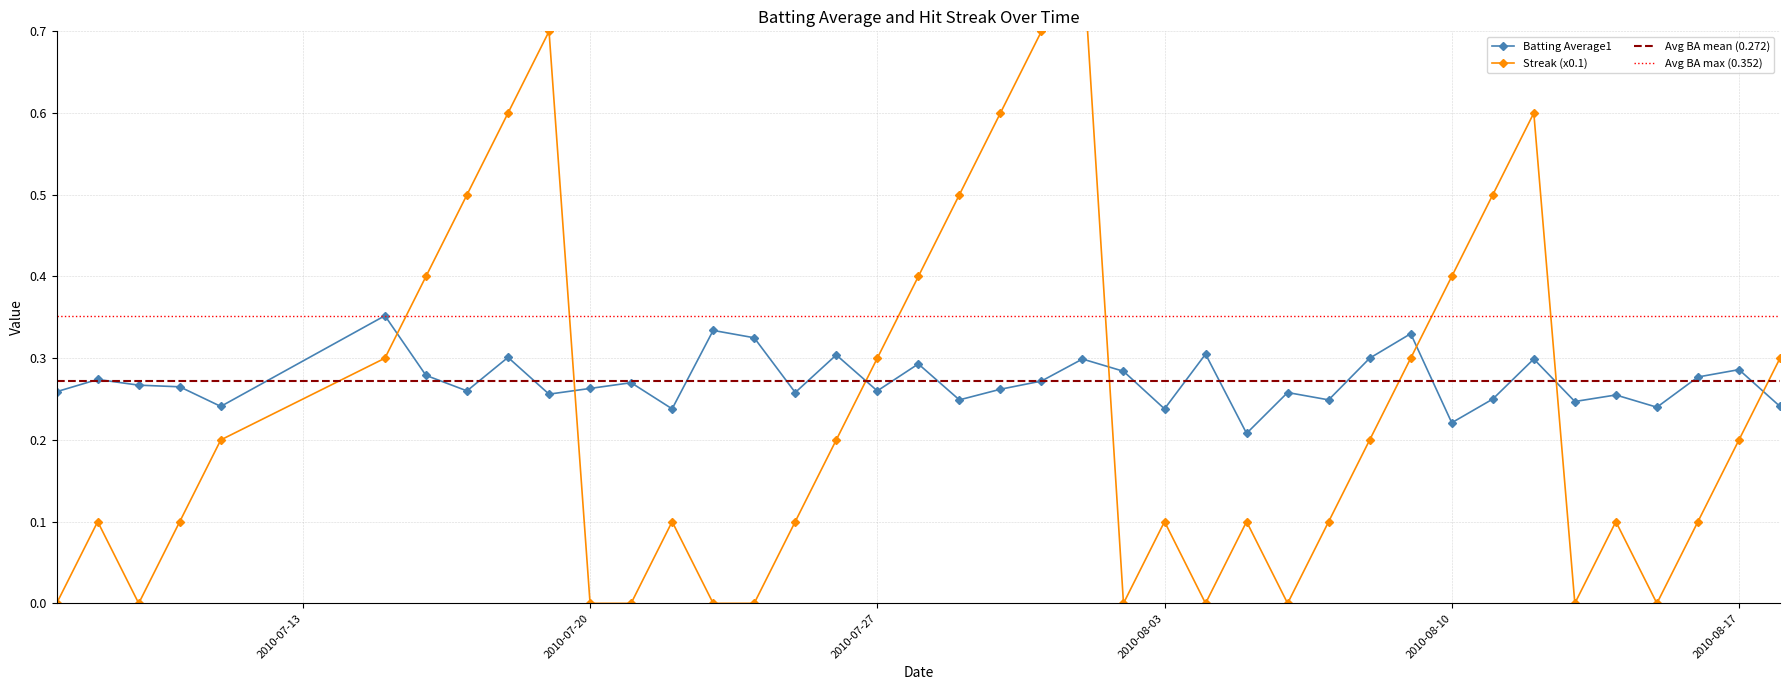

What is the total value across all series at 2010-08-07?

0.3